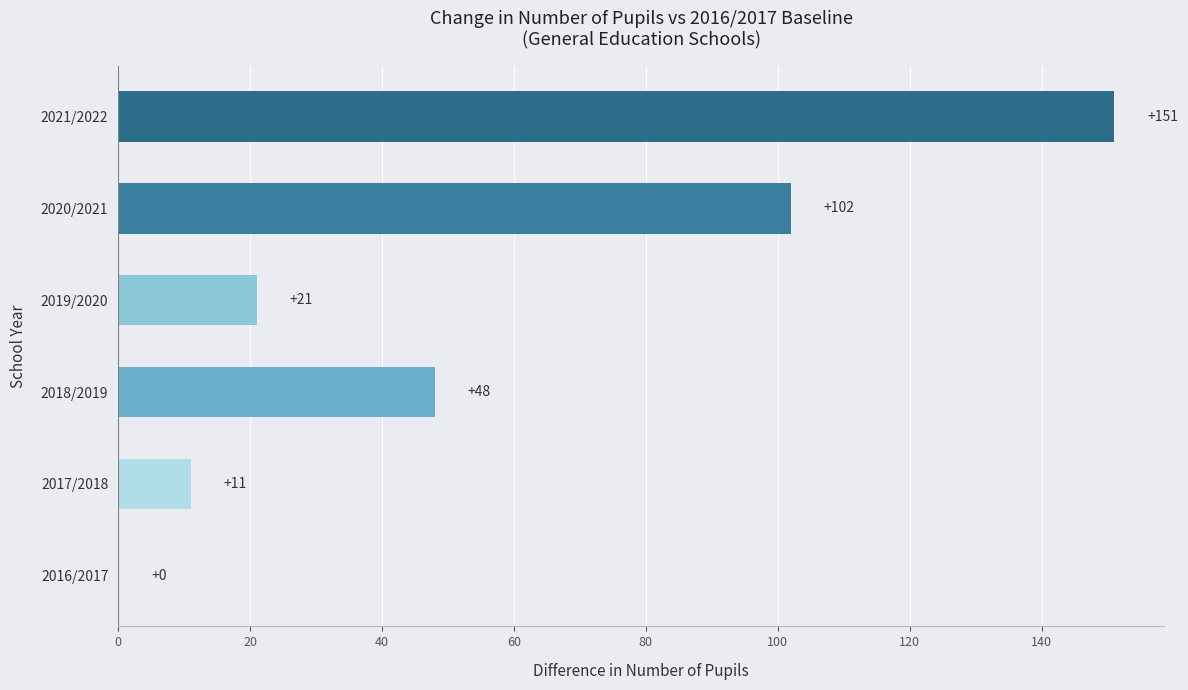

How many values are above zero?

5